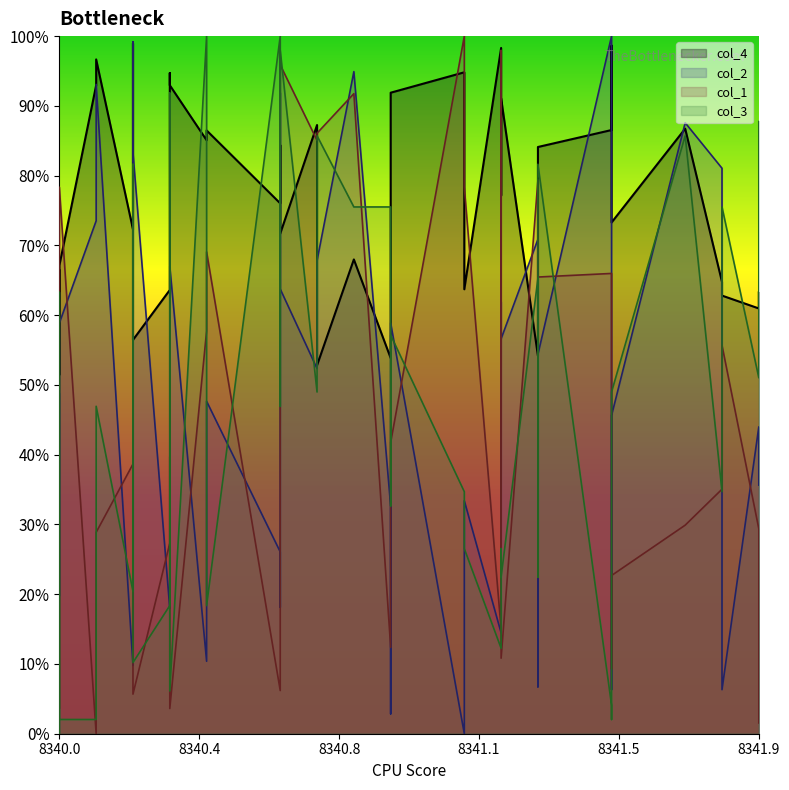

What is the greatest value displayed?

1.0